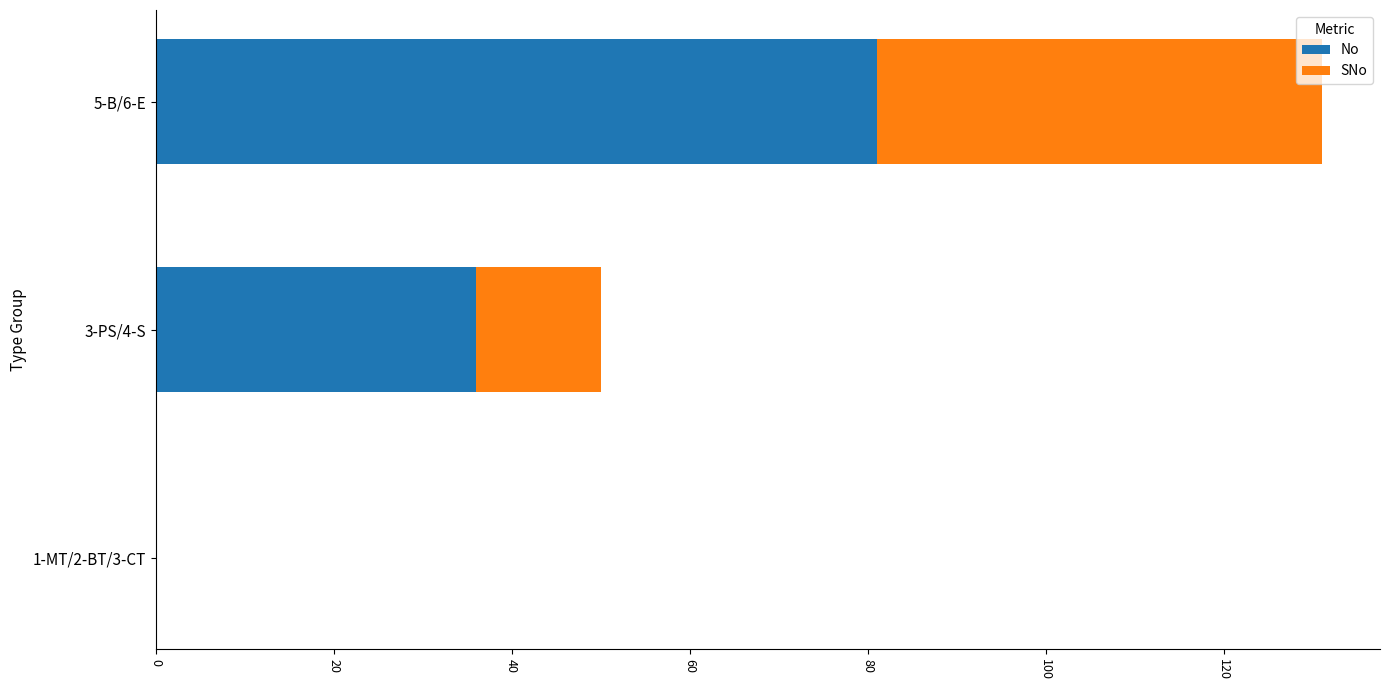

What is the sum of all No values?

117